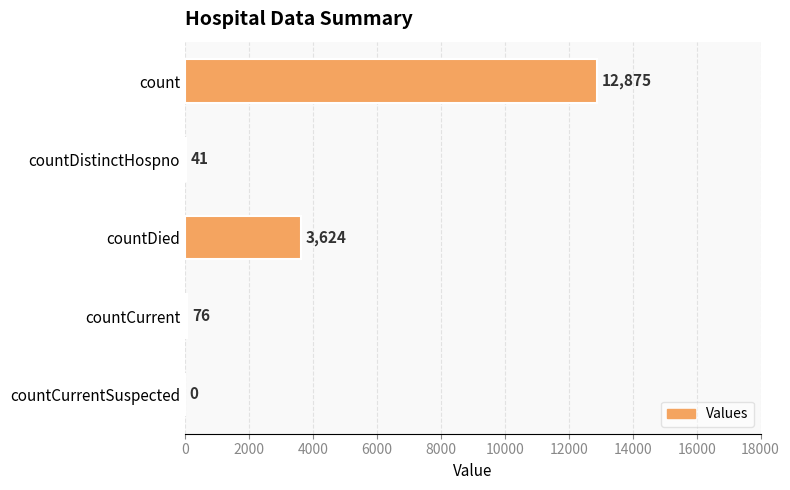

What is the sum of all values?

16616